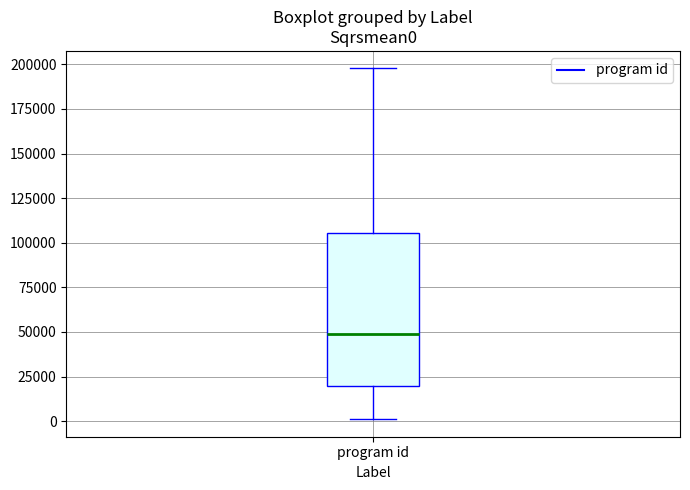

Where does the lower whisker of the box for program id end on the y-axis? The values are not printed on the chart, so give them approximately, as read against the axis.

0